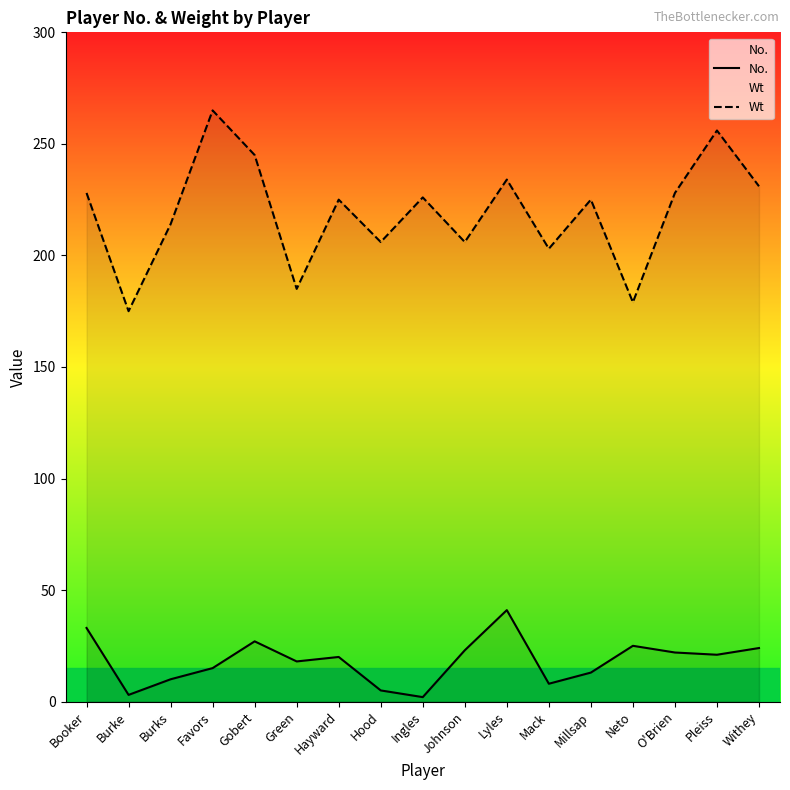

Does the chart display data point markers on the line(s)?

No